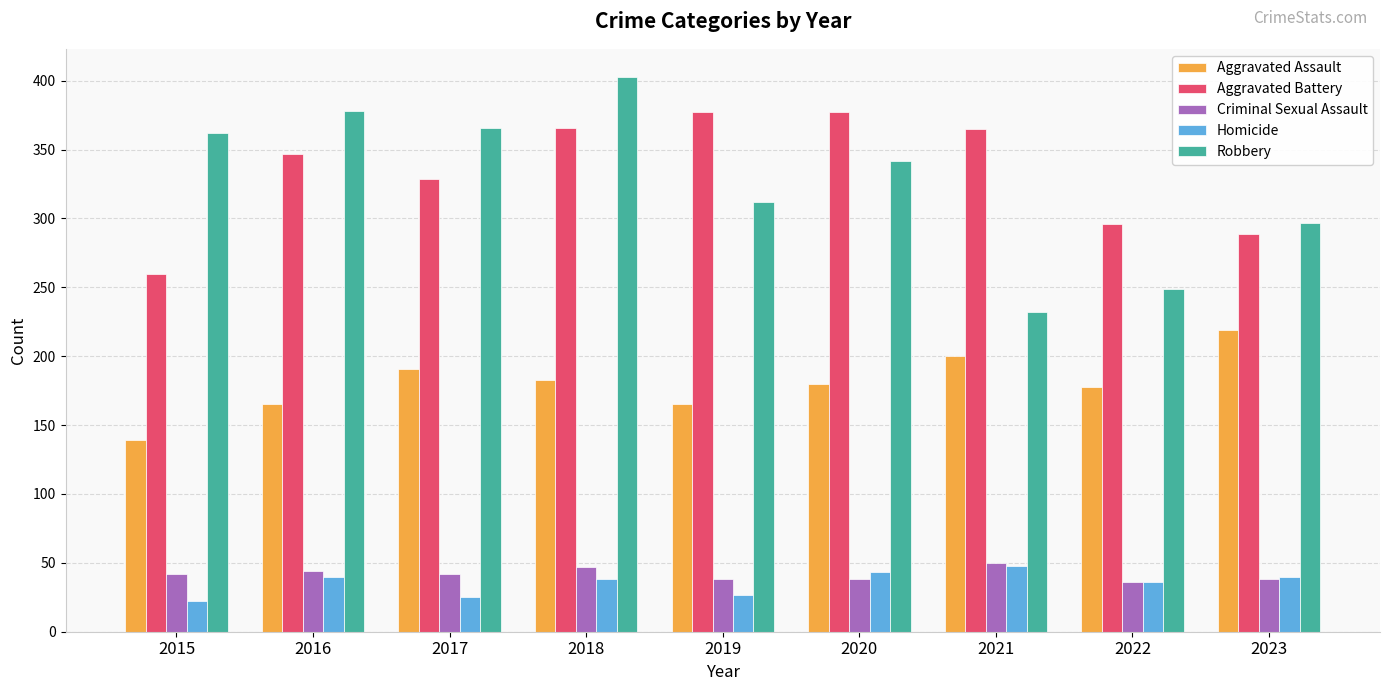

At which category is the sum across all series the highest?

2018